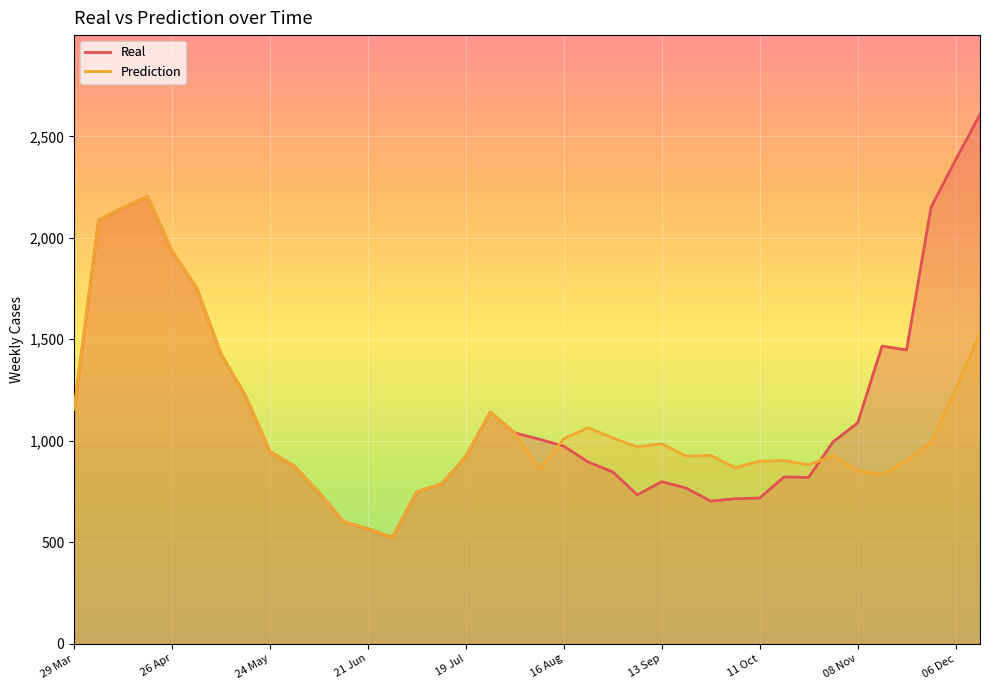

What is the approximate value of Prediction at 06 Dec?

1252.5